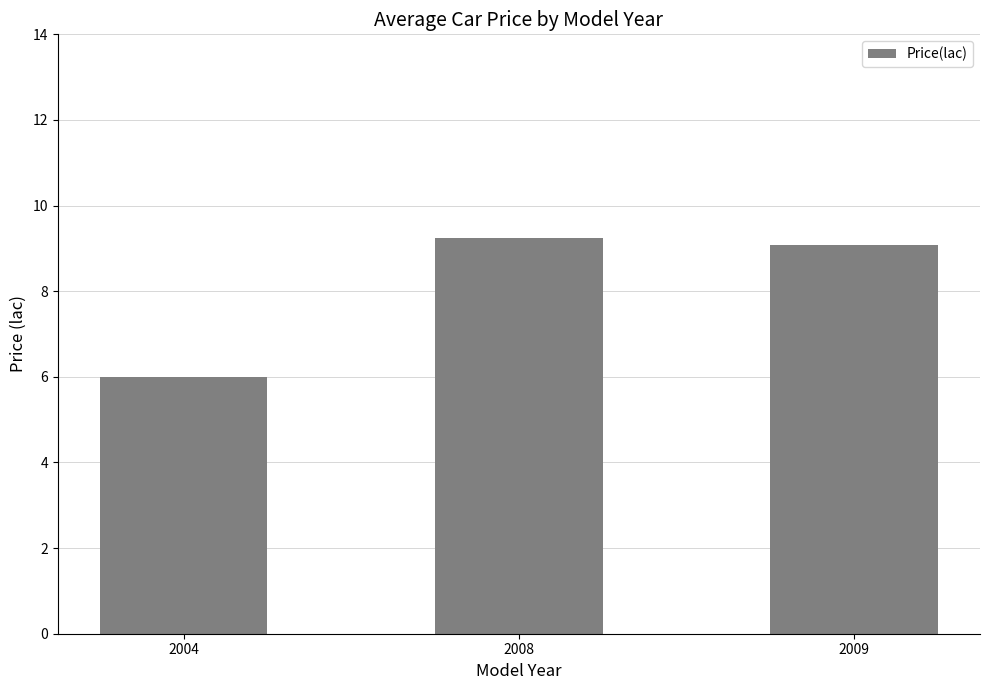

What is the value of the 3rd bar from the left?

9.1